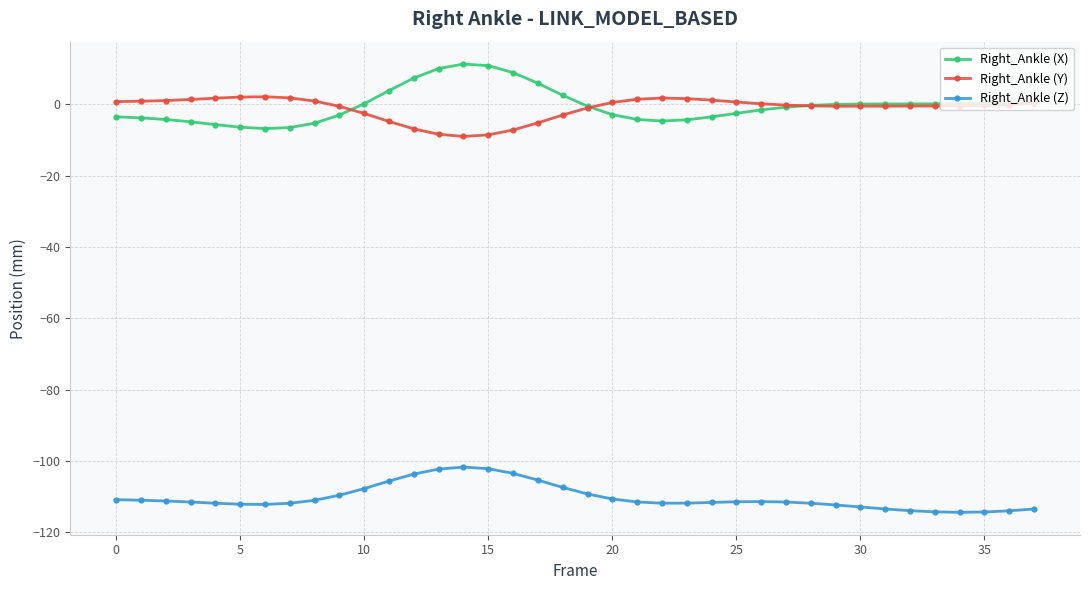

True or false: Right_Ankle (Z) and Right_Ankle (Y) intersect in this chart.

False